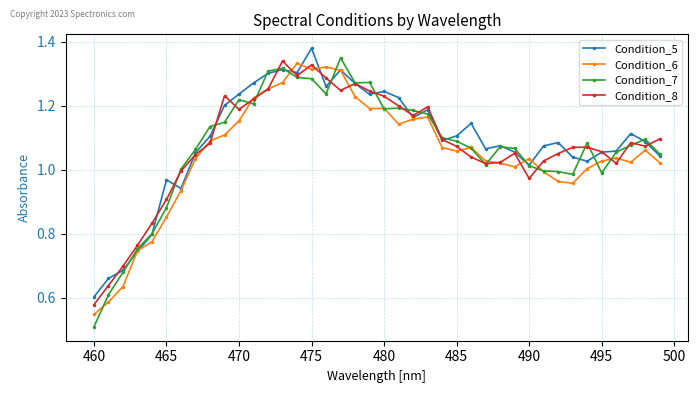

At how many categories does at least one series exceed 0?

40